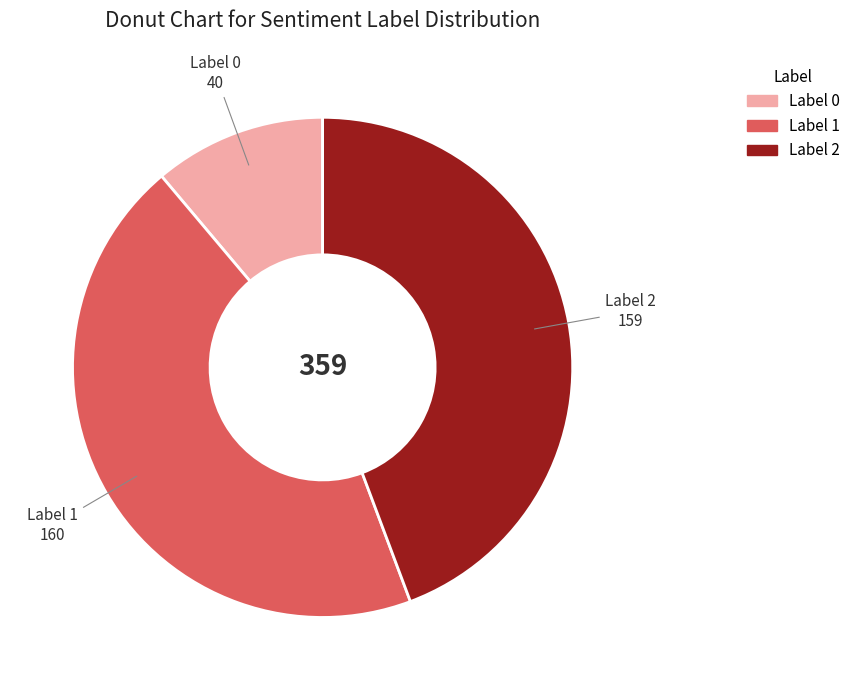

Is there a majority slice in this chart?

No